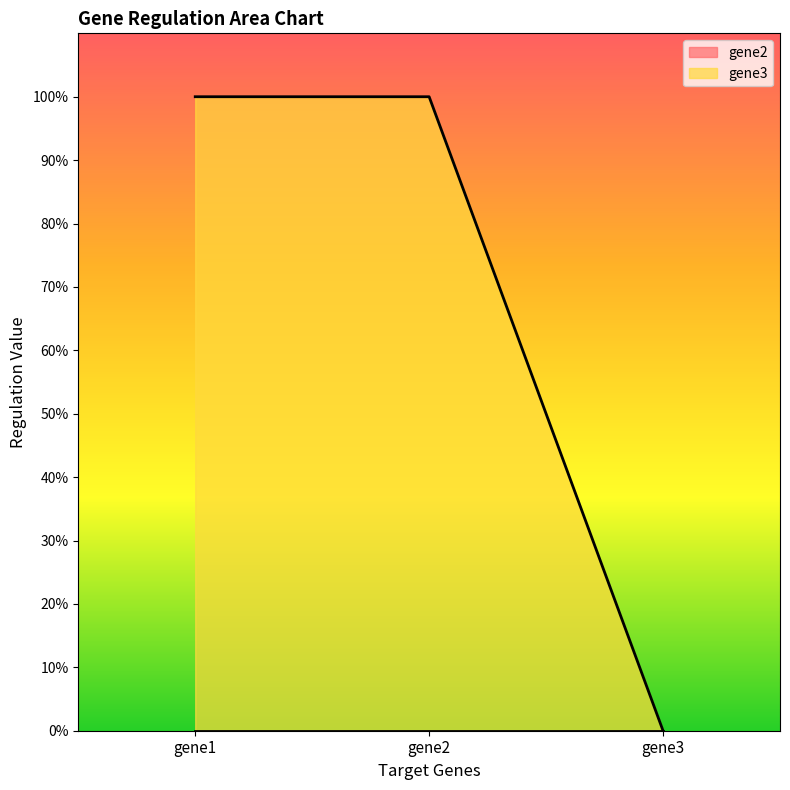

Count the values in the range 0 to 1.

3